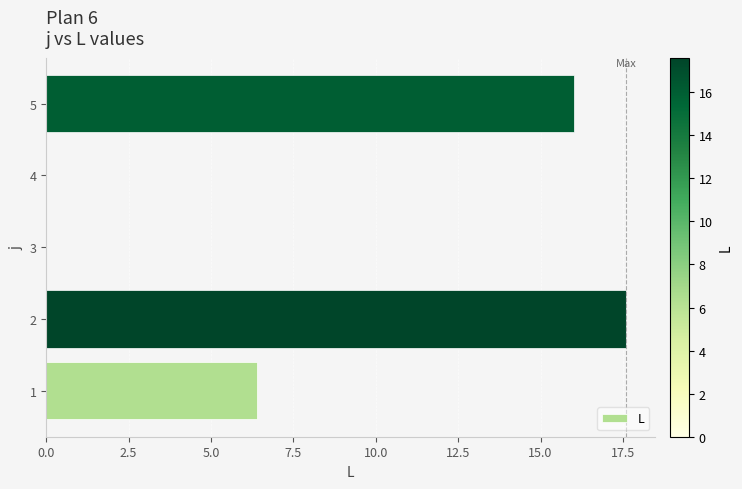

Read the value at 5.

16.0